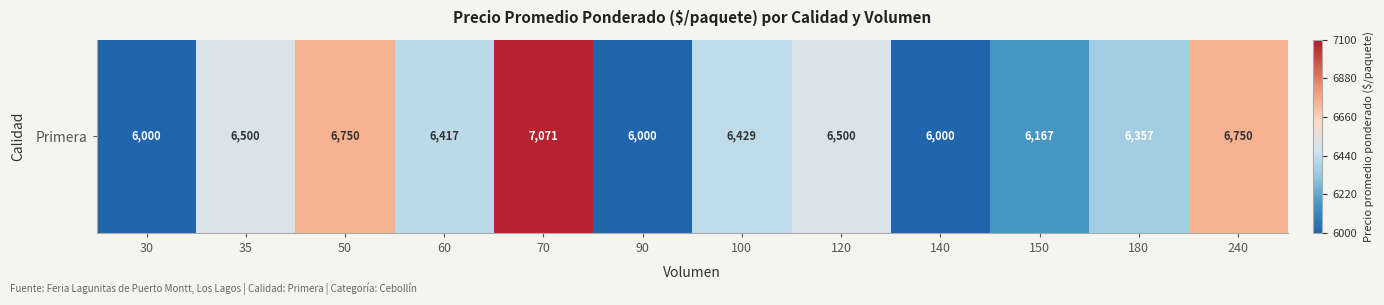

What is the approximate value at 70, to the nearest 10?

7070